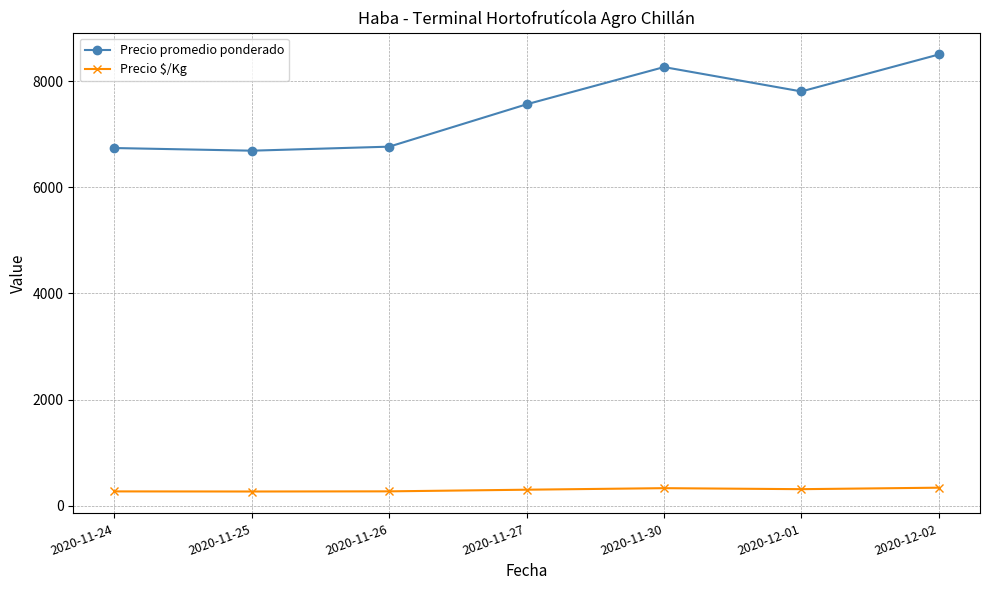

How many data points does each series have?

7